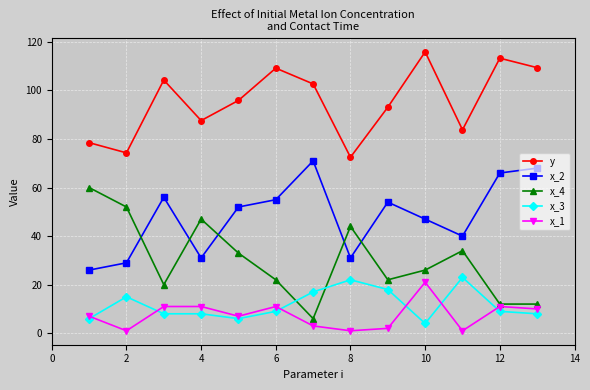

Does the chart display data point markers on the line(s)?

Yes